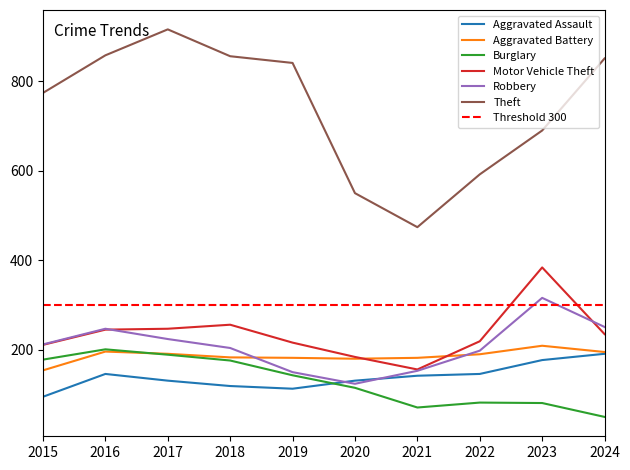

The value of Robbery at 2018 is 87. True or false?

False